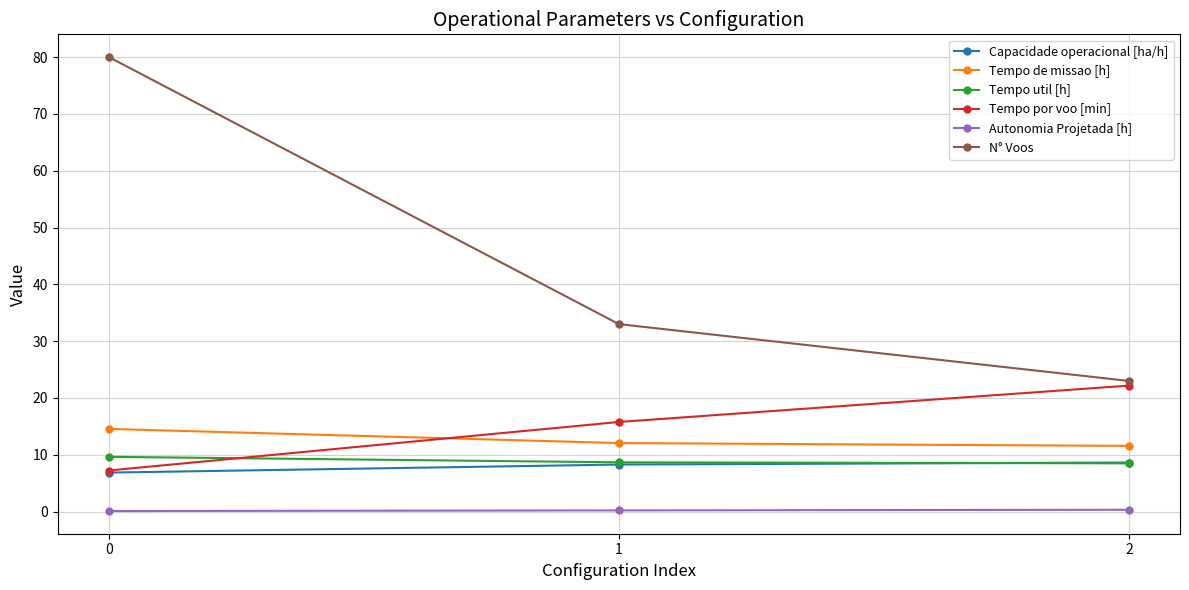

What is the average value of the Capacidade operacional [ha/h] series?

7.9